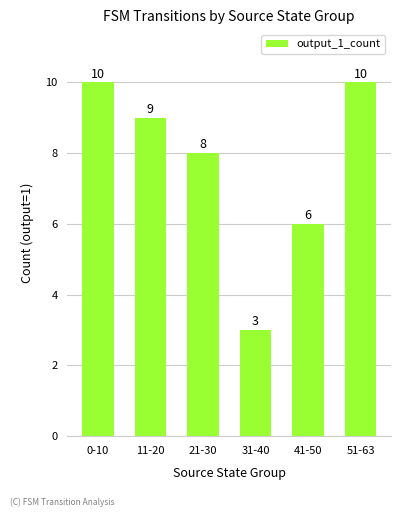

What is the label of the 3rd bar from the left?

21-30